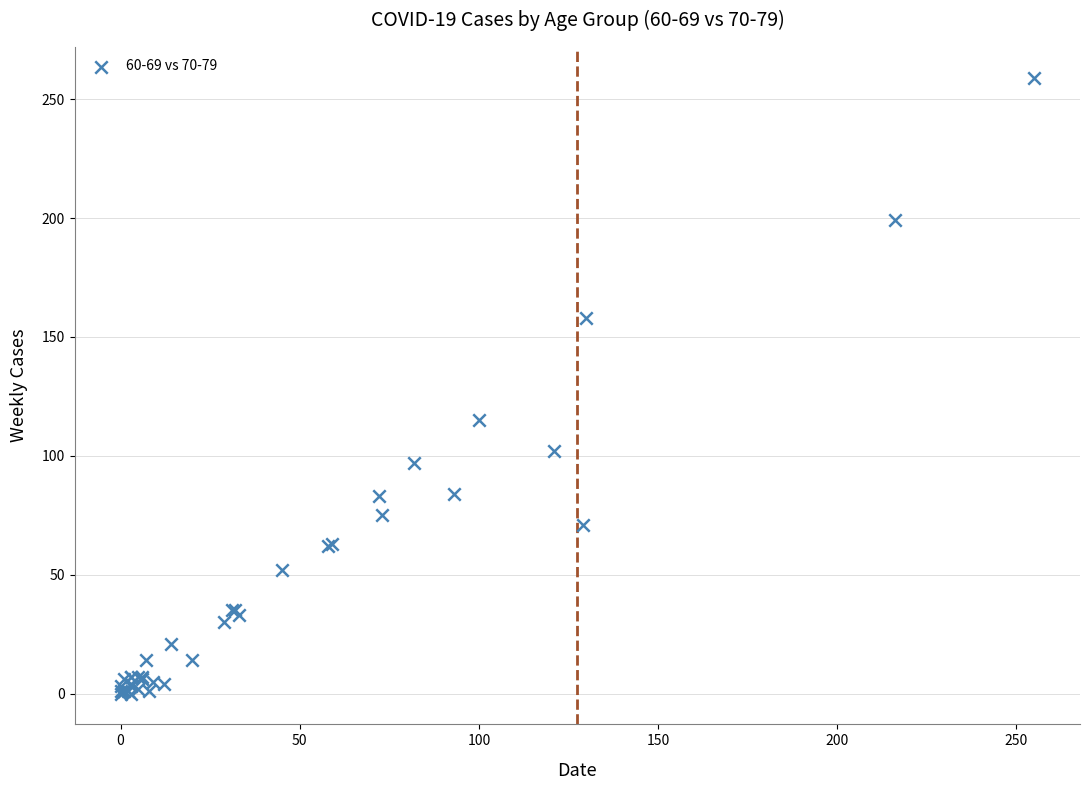

What Y value in the scatter plot is closest to 129?

115